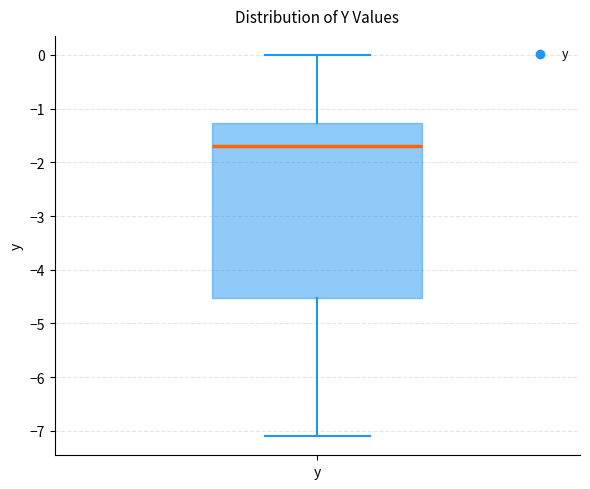

Read this box plot against the y-axis: the position of the median line, the range covered by the box, and the ends of both whiskers. The values are not printed on the chart, so give them approximately, as read against the axis.

median -1.7, box -4.5 to -1.3, whiskers -7.1 to 0.0